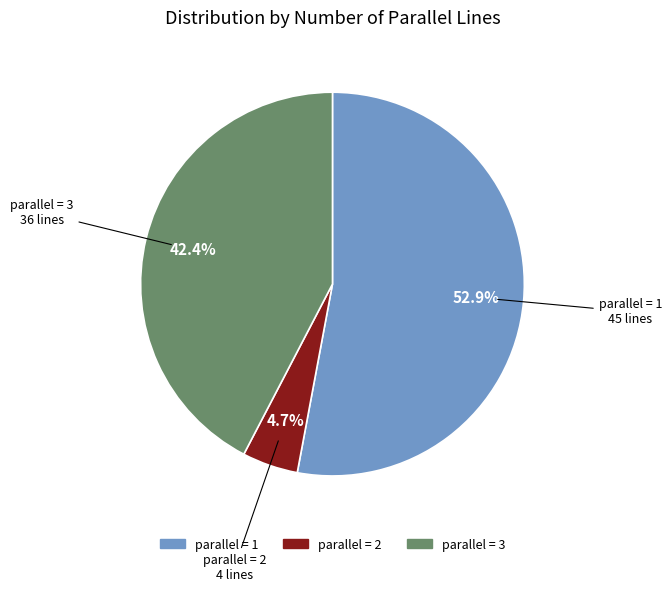

Is there any slice that represents more than half of the pie?

Yes